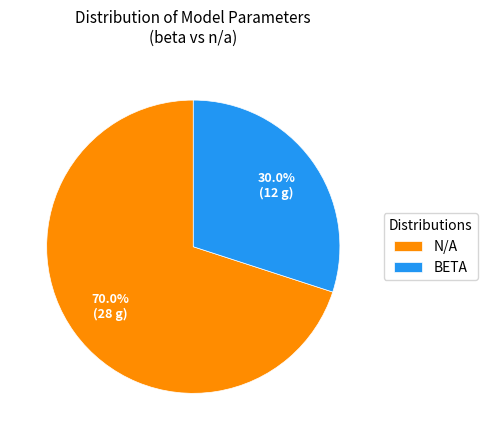

Rank the categories by value from lowest to highest.

BETA, N/A